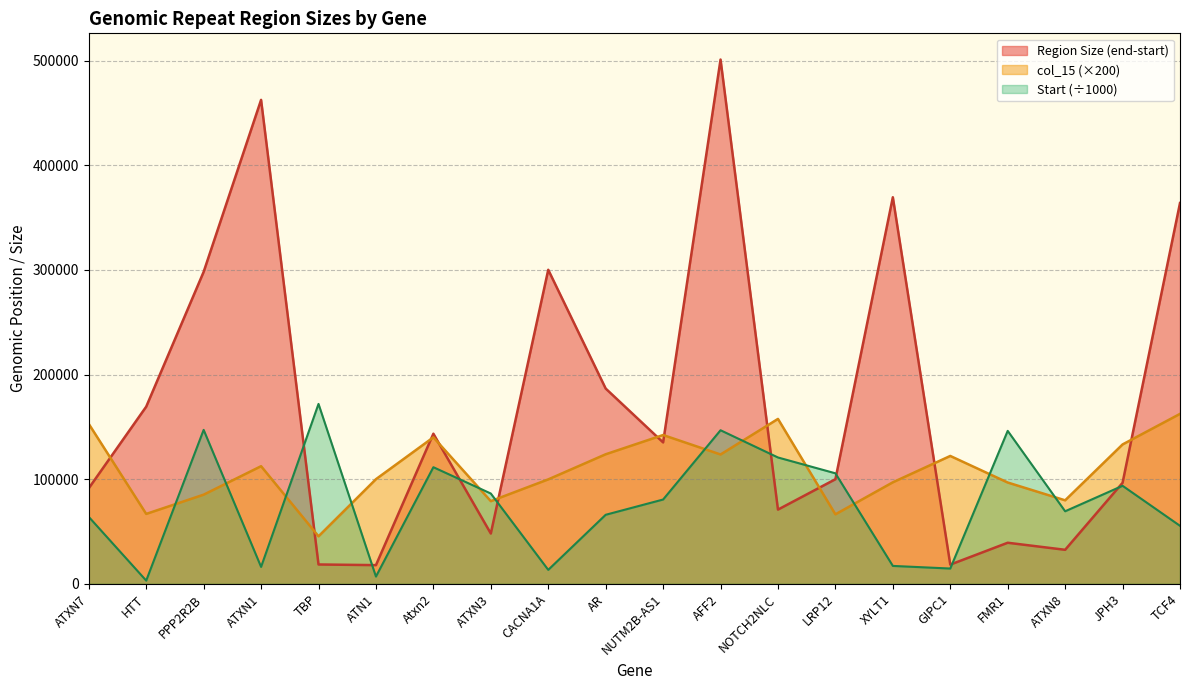

Reading left to right, list all the values displayed in this chart.

end: ATXN7=63955.7	HTT=3073.4	PPP2R2B=147116.6	ATXN1=16171.7	TBP=171927.9	ATN1=6935.6	Atxn2=111432.8	ATXN3=86288.1	CACNA1A=13331.7	AR=65973.9	NUTM2B-AS1=80560.8	AFF2=146765.2	NOTCH2NLC=120737.2	LRP12=105616.7	XYLT1=17108.8	GIPC1=14604.4	FMR1=146176.5	ATXN8=69329.1	JPH3=93673.3	TCF4=55425.3
col_15: ATXN7=152800.0	HTT=66800.0	PPP2R2B=85200.0	ATXN1=112400.0	TBP=45400.0	ATN1=100000.0	Atxn2=140000.0	ATXN3=79000.0	CACNA1A=99800.0	AR=123800.0	NUTM2B-AS1=142200.0	AFF2=123600.0	NOTCH2NLC=157600.0	LRP12=66400.0	XYLT1=97000.0	GIPC1=122200.0	FMR1=96800.0	ATXN8=79800.0	JPH3=133200.0	TCF4=162400.0